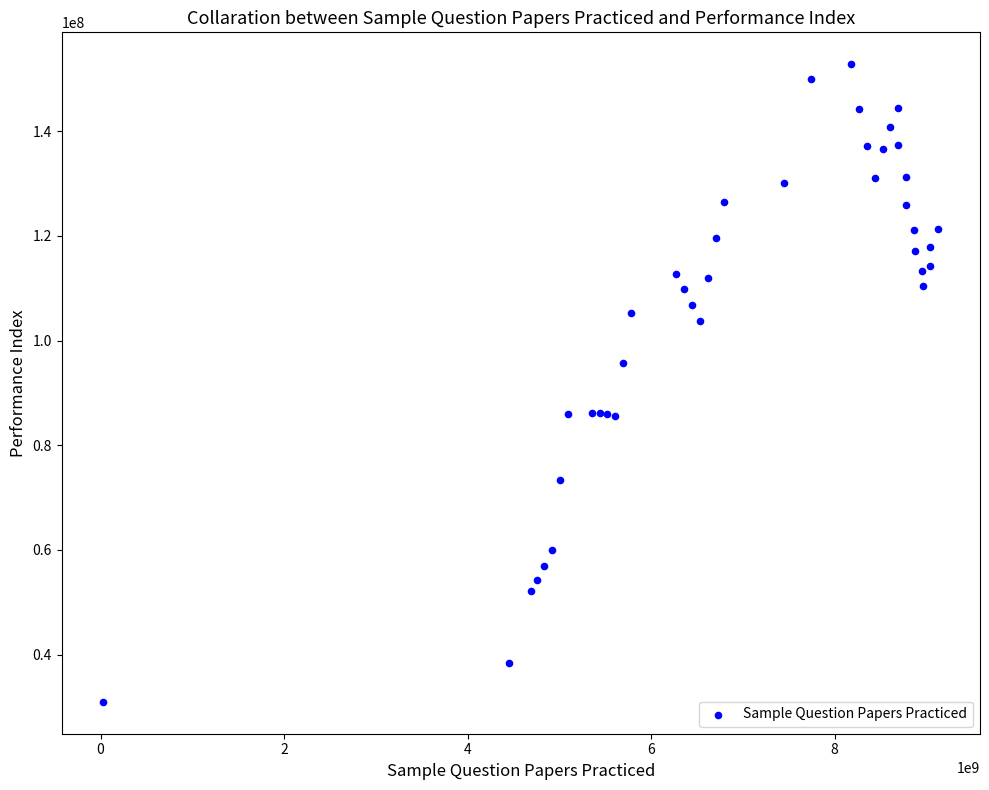

What Y value in the scatter plot is closest to 91880884?

95649783